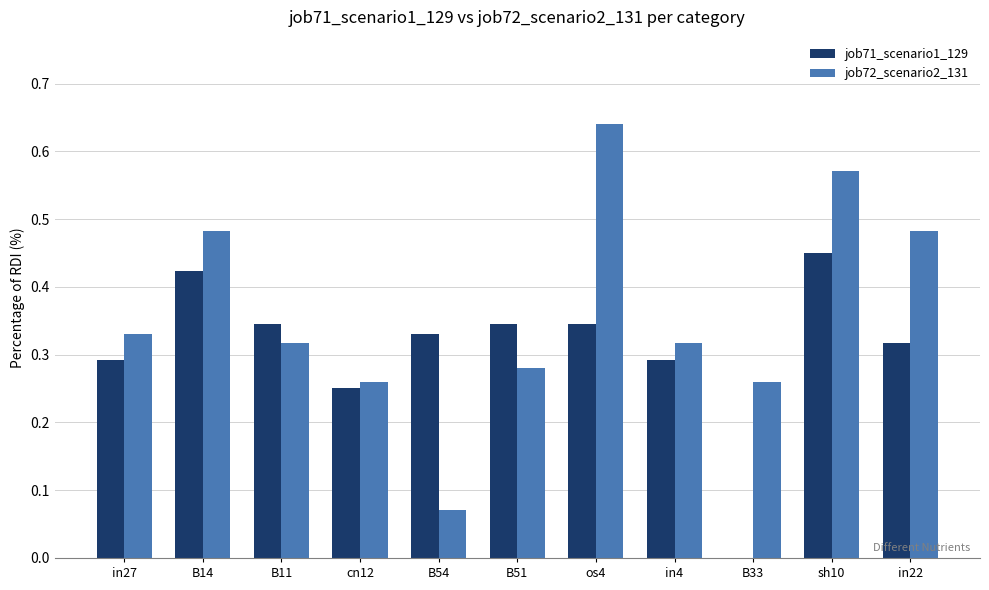

How many groups of bars are there?

11